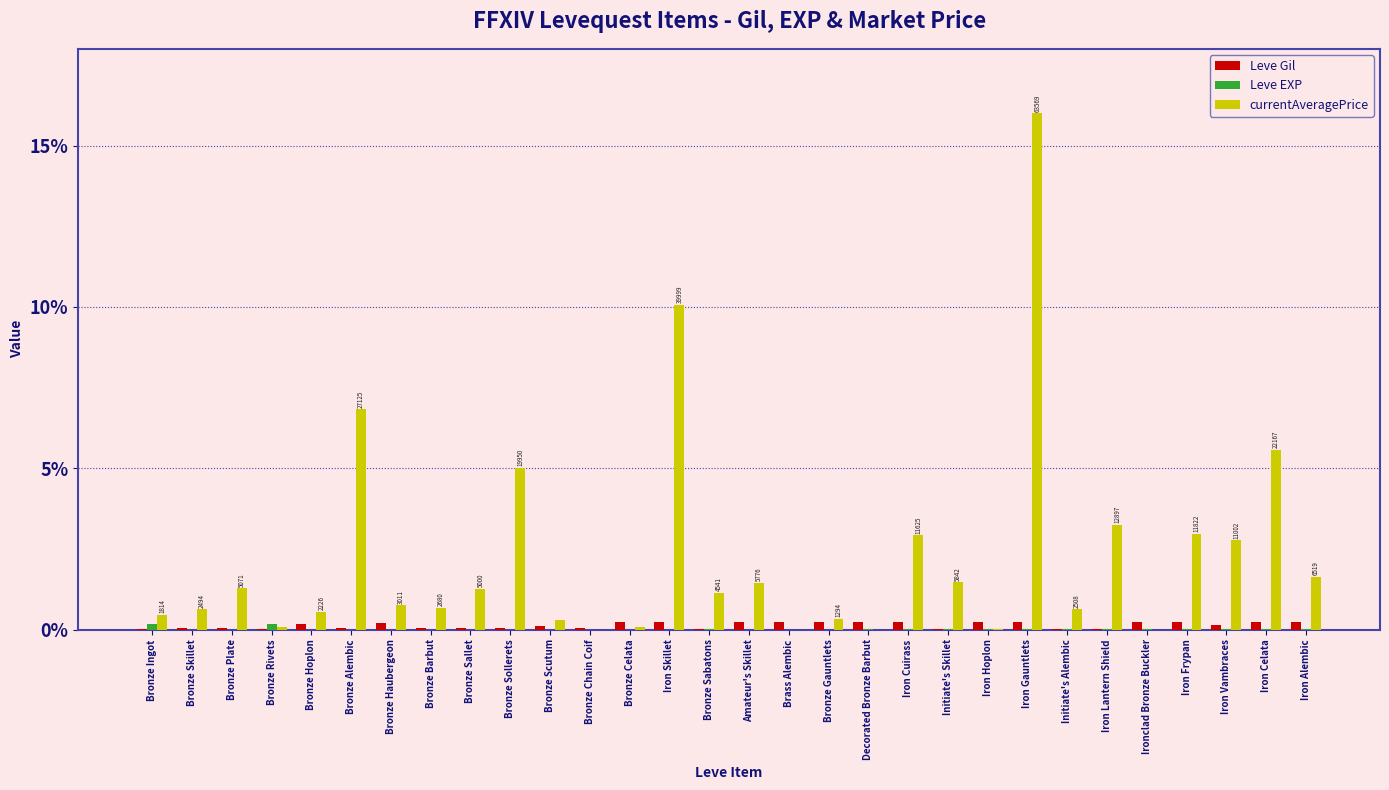

Count the number of data series in this chart.

3